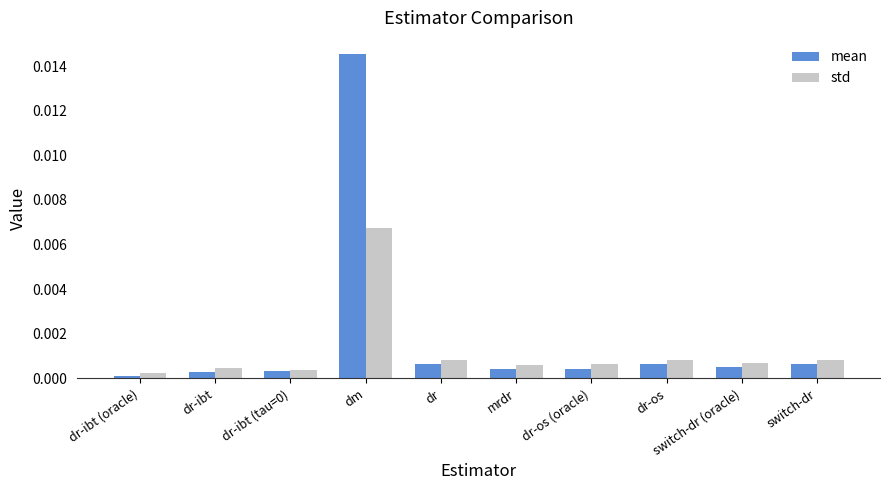

List the series in order of their overall mean, highest first.

mean, std